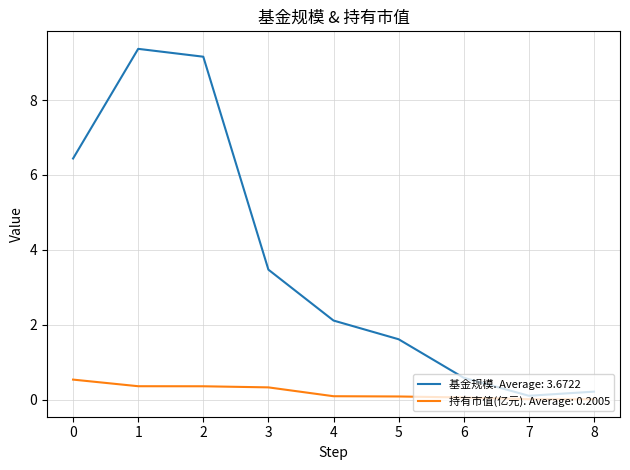

True or false: 持有市值(亿元). Average: 0.2005 has a value of 0.1 at 5.

True